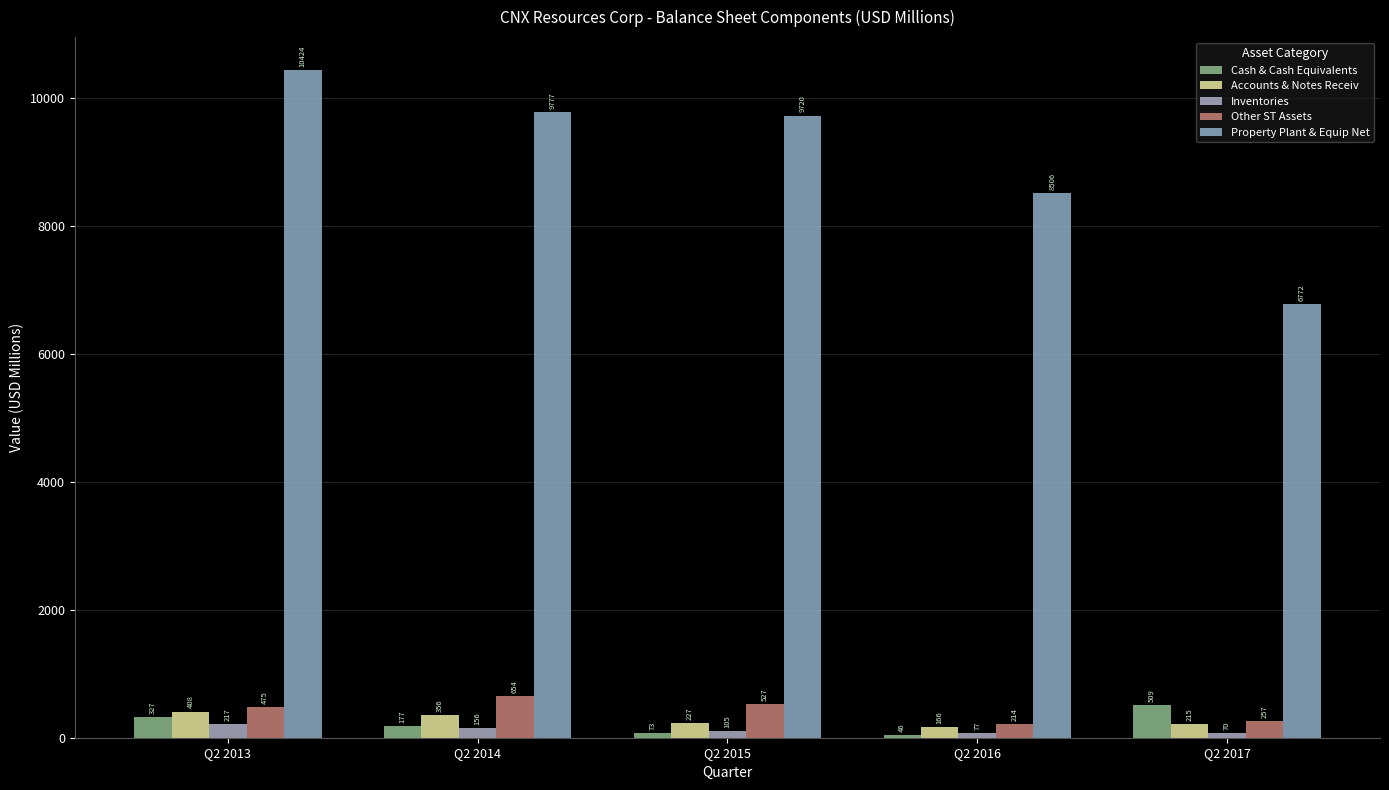

Rank the series by their maximum value, from highest to lowest.

Property Plant & Equip Net, Other ST Assets, Cash & Cash Equivalents, Accounts & Notes Receiv, Inventories